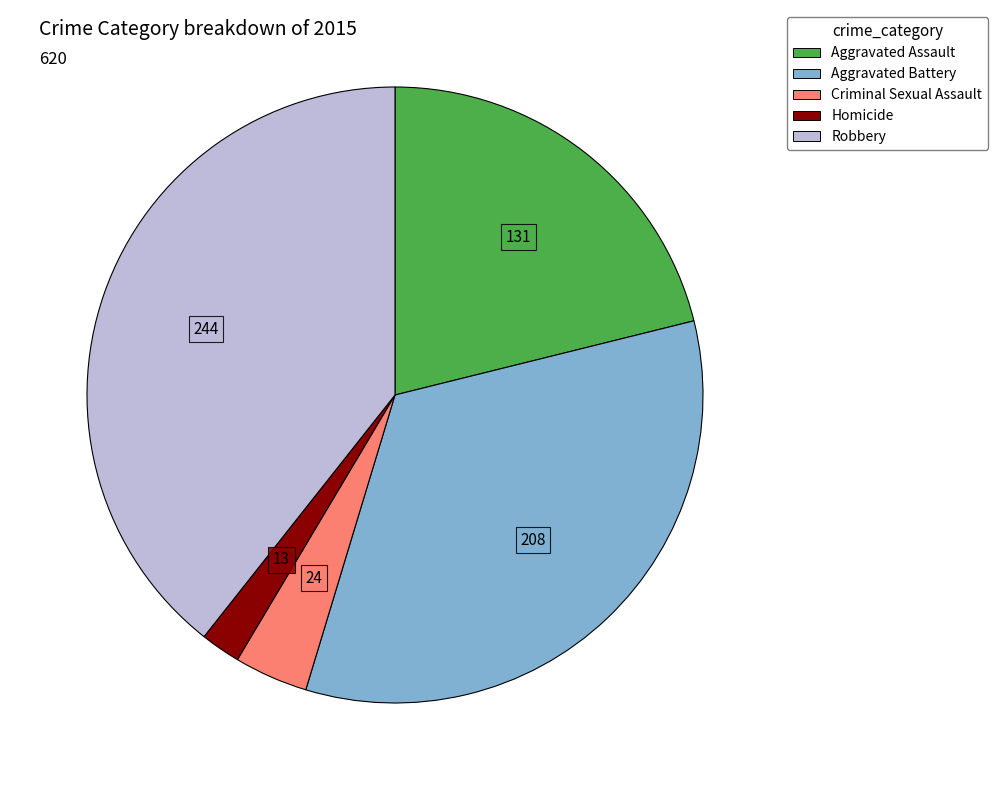

Combined, do Robbery and Aggravated Assault account for over 50%?

Yes